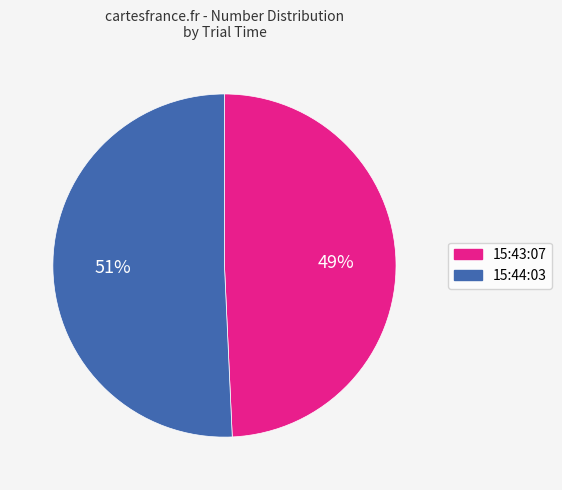

Do 15:44:03 and 15:43:07 together represent more than half of the pie?

Yes